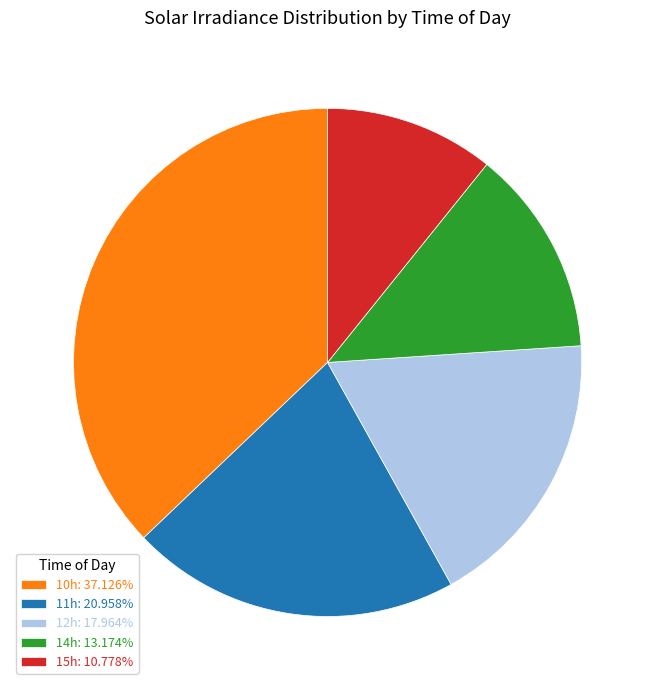

How many slices are in this pie chart?

5